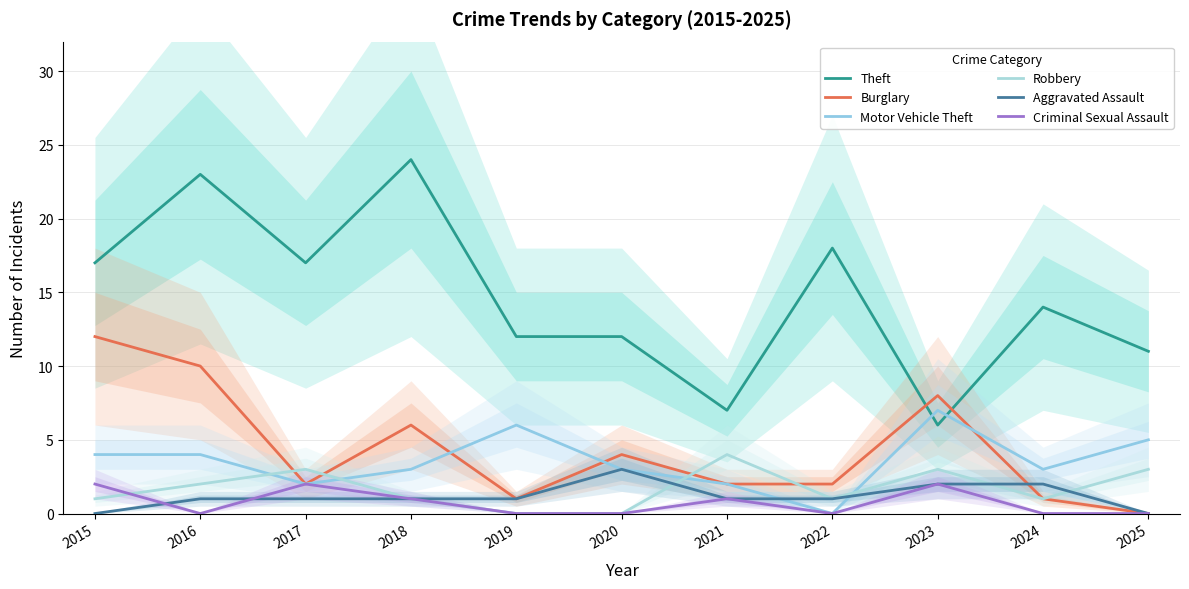

Reading right to left, what are all the values shown in this chart?

Theft: 2025=11	2024=14	2023=6	2022=18	2021=7	2020=12	2019=12	2018=24	2017=17	2016=23	2015=17
Burglary: 2025=0	2024=1	2023=8	2022=2	2021=2	2020=4	2019=1	2018=6	2017=2	2016=10	2015=12
Motor Vehicle Theft: 2025=5	2024=3	2023=7	2022=0	2021=2	2020=3	2019=6	2018=3	2017=2	2016=4	2015=4
Robbery: 2025=3	2024=1	2023=3	2022=1	2021=4	2020=0	2019=0	2018=1	2017=3	2016=2	2015=1
Aggravated Assault: 2025=0	2024=2	2023=2	2022=1	2021=1	2020=3	2019=1	2018=1	2017=1	2016=1	2015=0
Criminal Sexual Assault: 2025=0	2024=0	2023=2	2022=0	2021=1	2020=0	2019=0	2018=1	2017=2	2016=0	2015=2